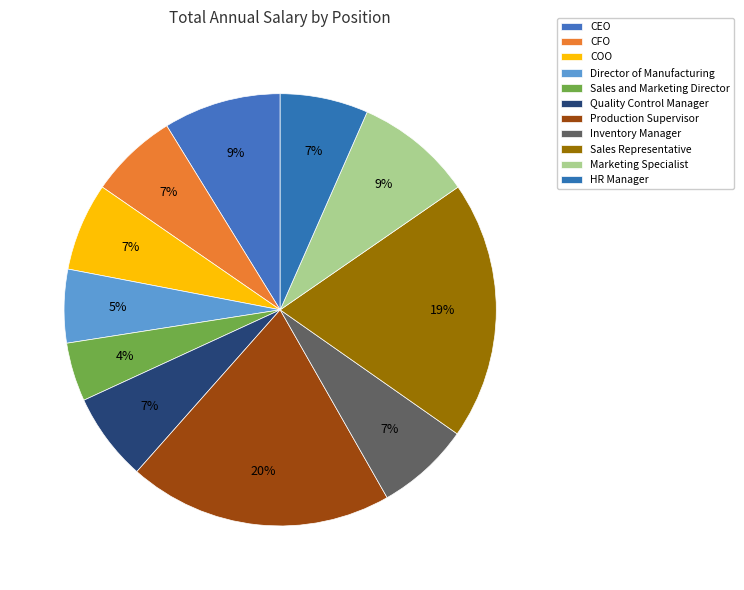

Does COO represent more than half of the total?

No